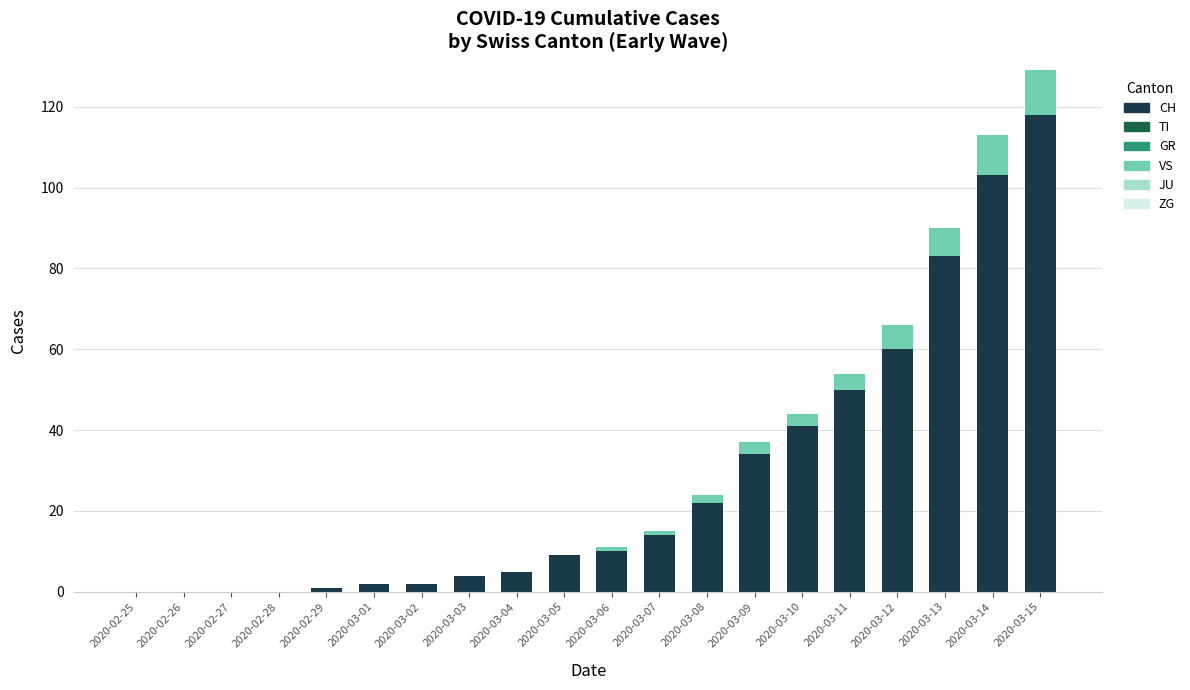

The value of CH at 2020-03-07 is 14. True or false?

True